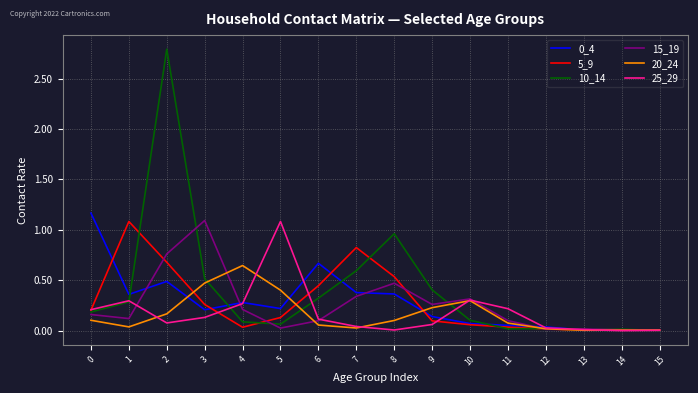

How many distinct data groups are displayed?

6